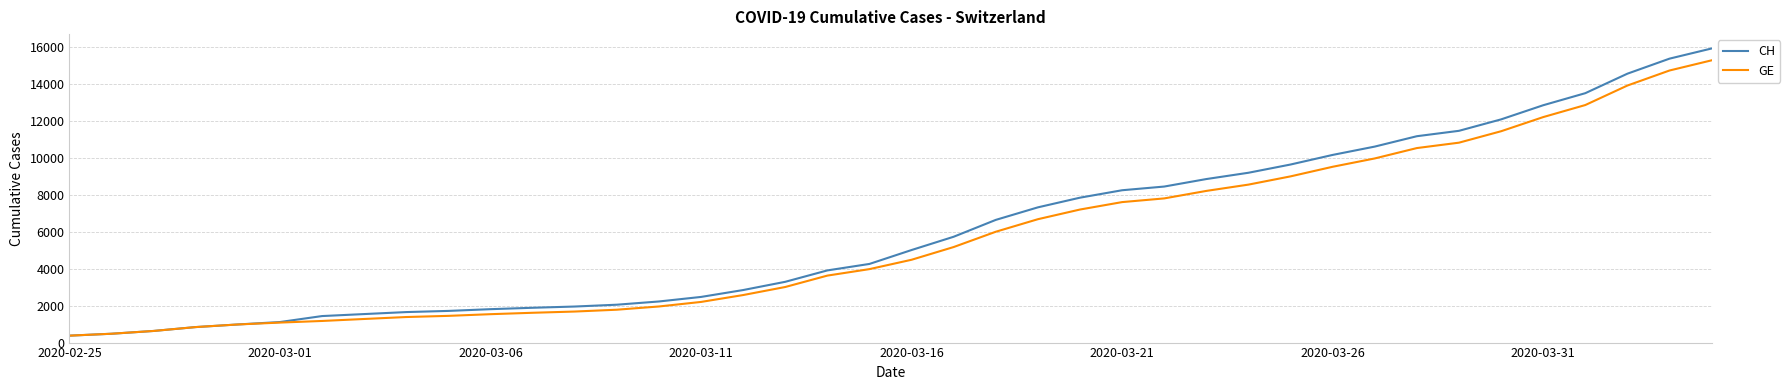

Rank the series by their maximum value, from highest to lowest.

CH, GE